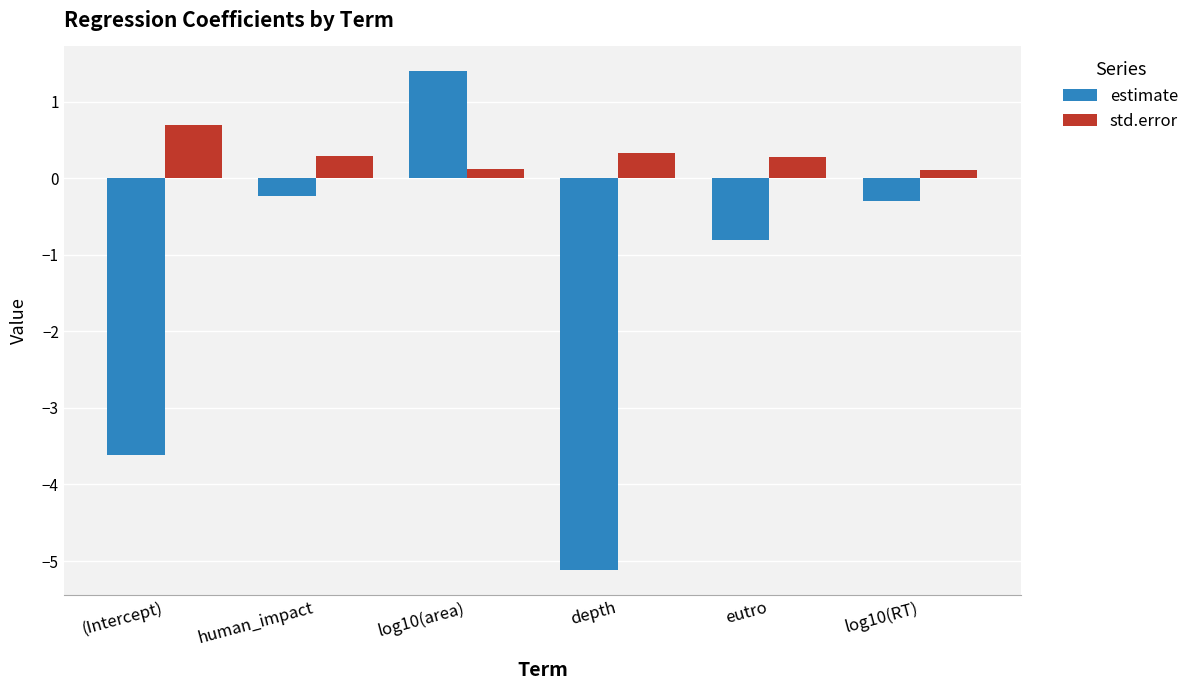

What is the lowest value of the std.error series?

0.1